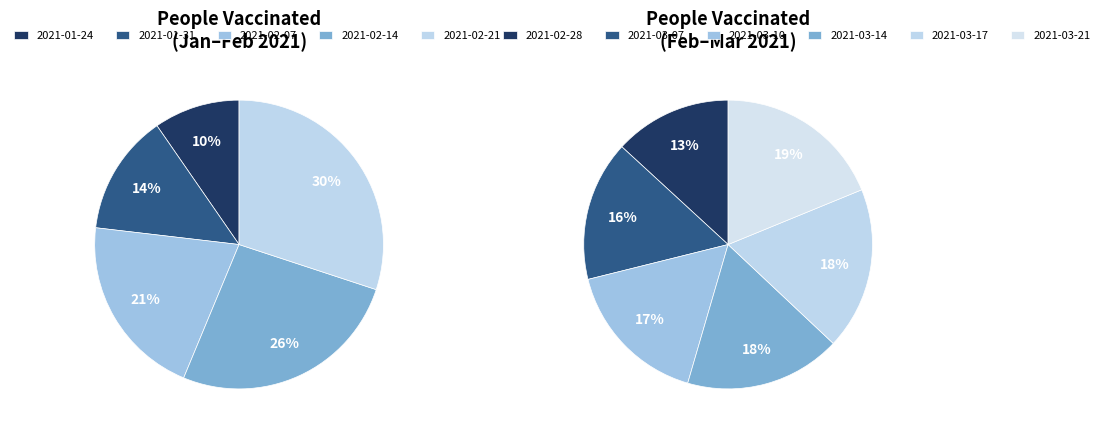

How many slices are in this pie chart?

11